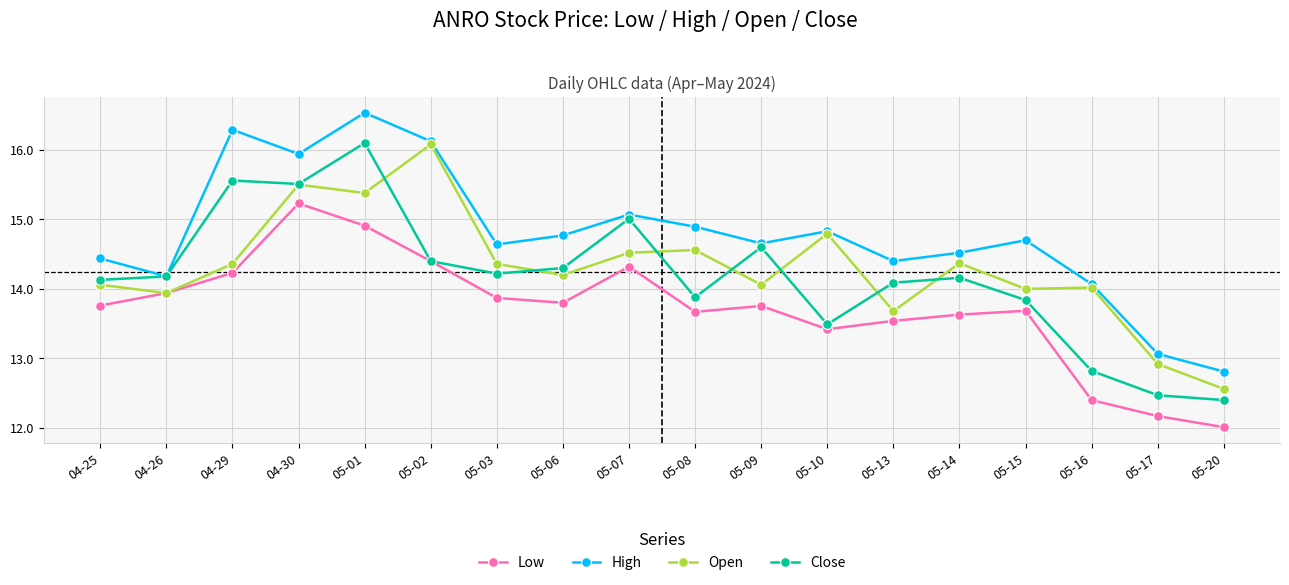

Which series has the widest spread of values?

High